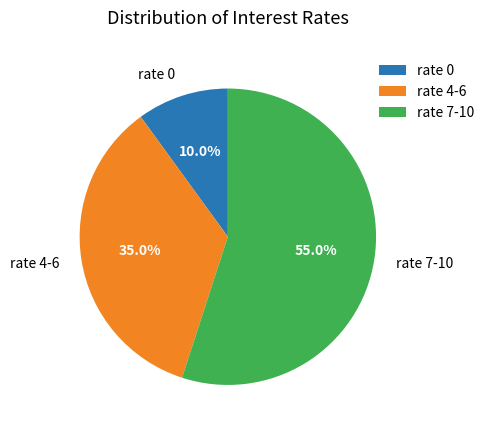

Rank the categories by value from highest to lowest.

rate 7-10, rate 4-6, rate 0